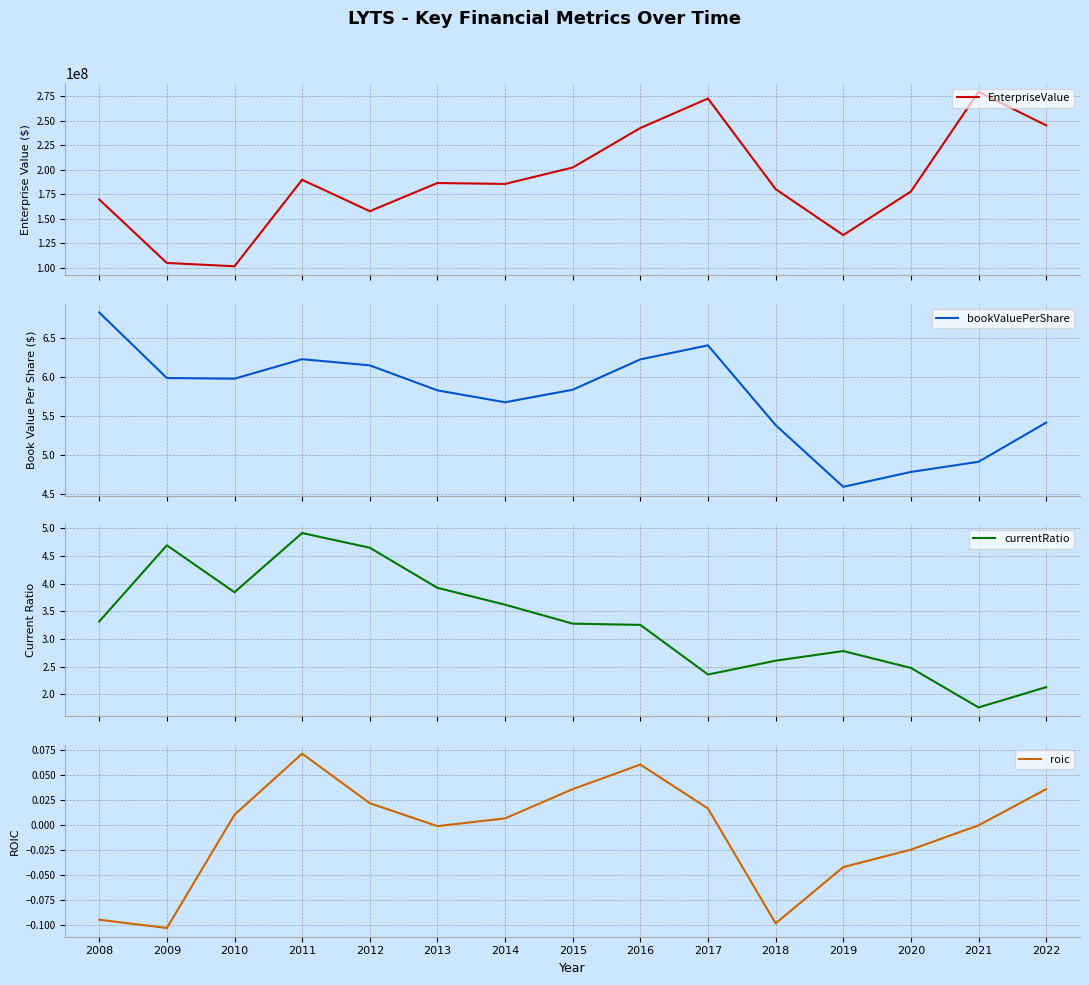

True or false: bookValuePerShare and currentRatio cross at least once.

False